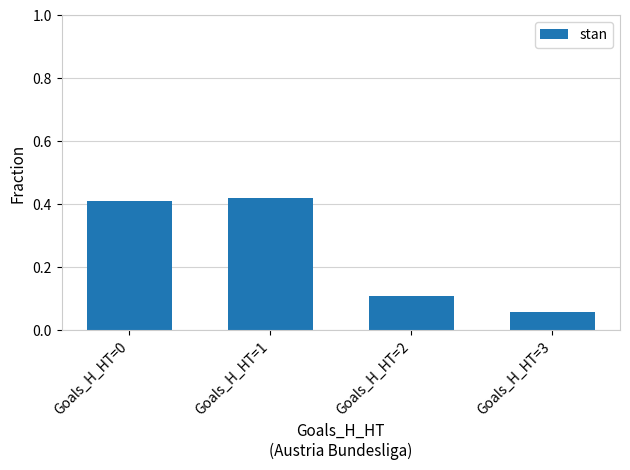

Rank the categories by value from highest to lowest.

Goals_H_HT=1, Goals_H_HT=0, Goals_H_HT=2, Goals_H_HT=3